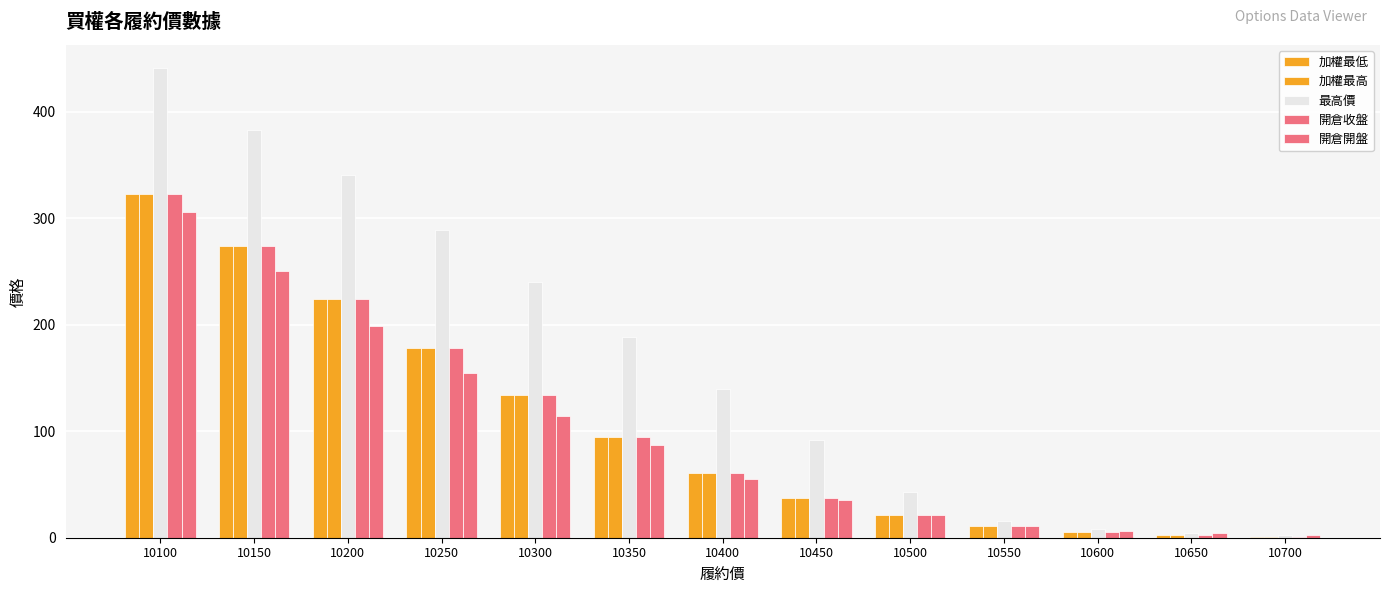

Are the bars horizontal?

No